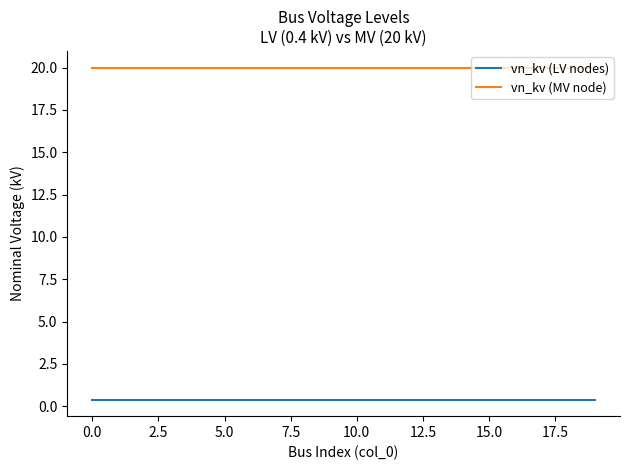

Which series has the largest total across all categories?

vn_kv (MV node)